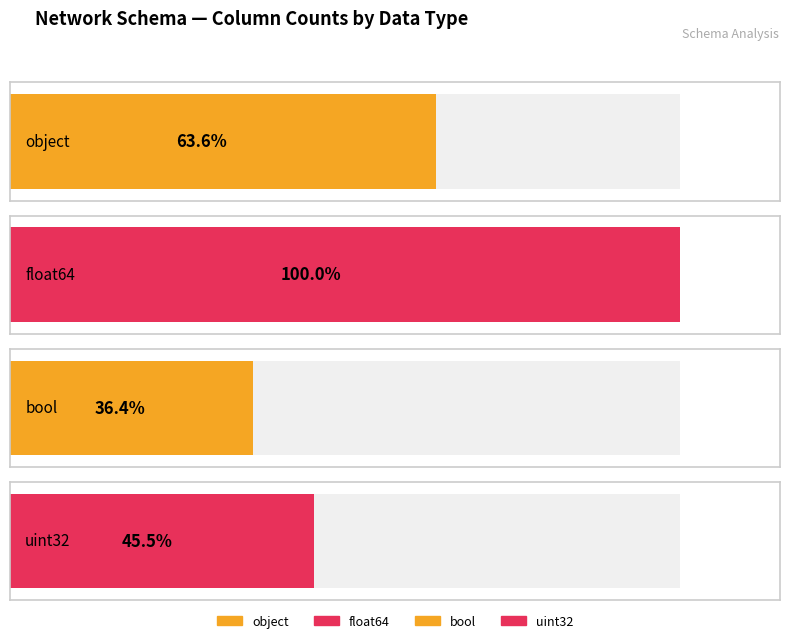

Is it true that the value at uint32 is 2?

False